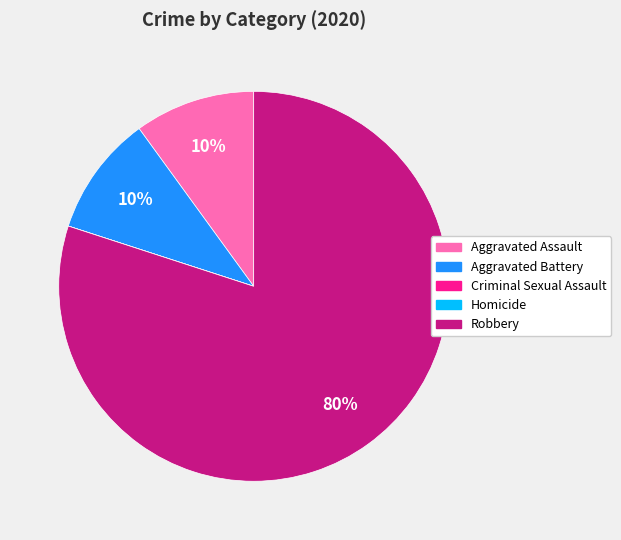

Combined, do Robbery and Aggravated Battery account for over 50%?

Yes